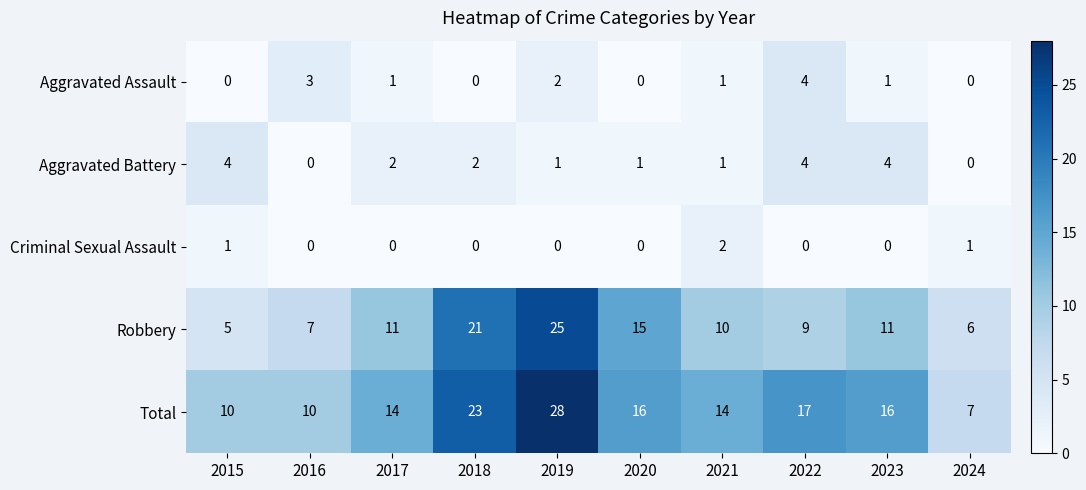

What is the maximum value for Robbery?

25